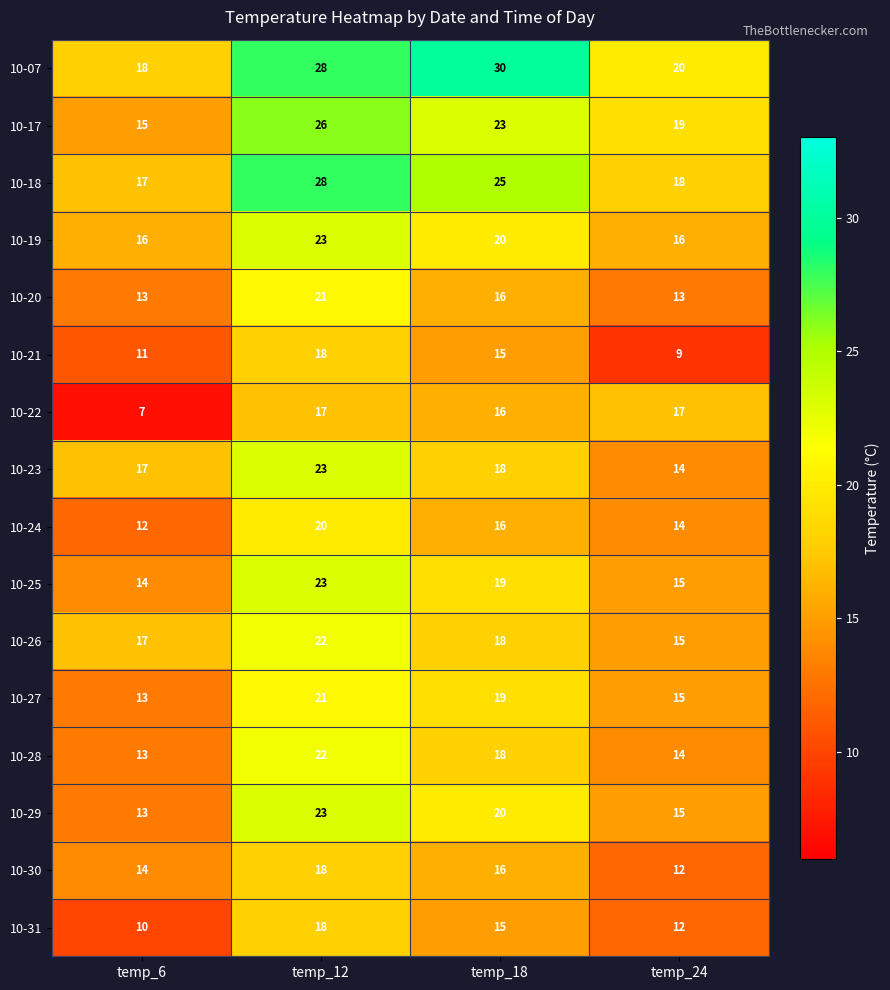

At which category is the sum across all series the highest?

temp_12